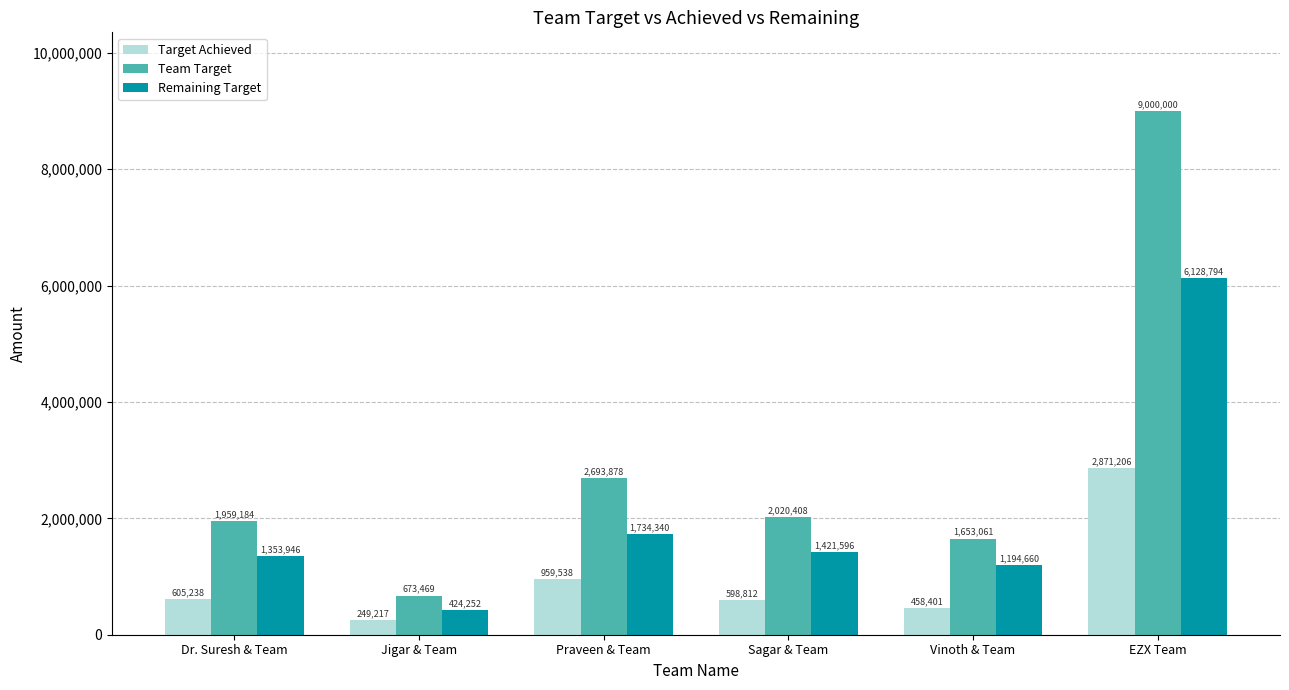

Is the value of Target Achieved at Vinoth & Team greater than the value of Remaining Target at Jigar & Team?

Yes